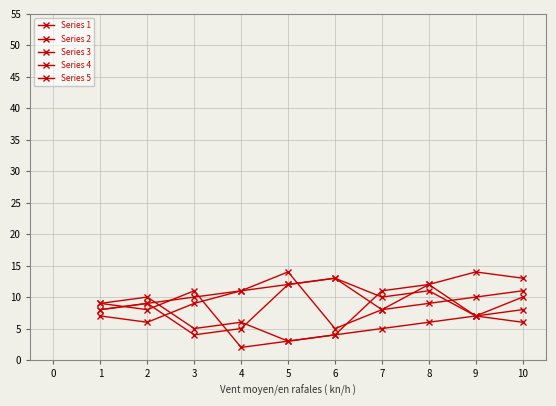

Is this an area chart (filled region under the line)?

No